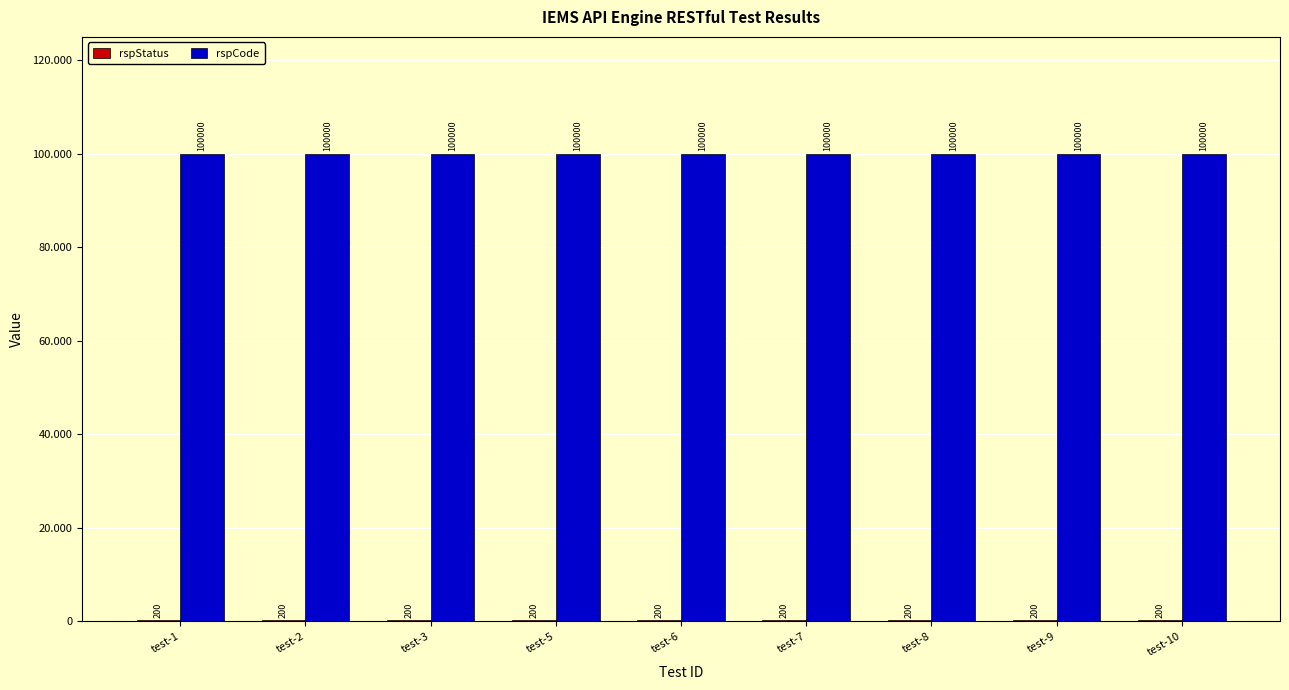

List the labels in order of rspStatus value, largest first.

test-1, test-2, test-3, test-5, test-6, test-7, test-8, test-9, test-10